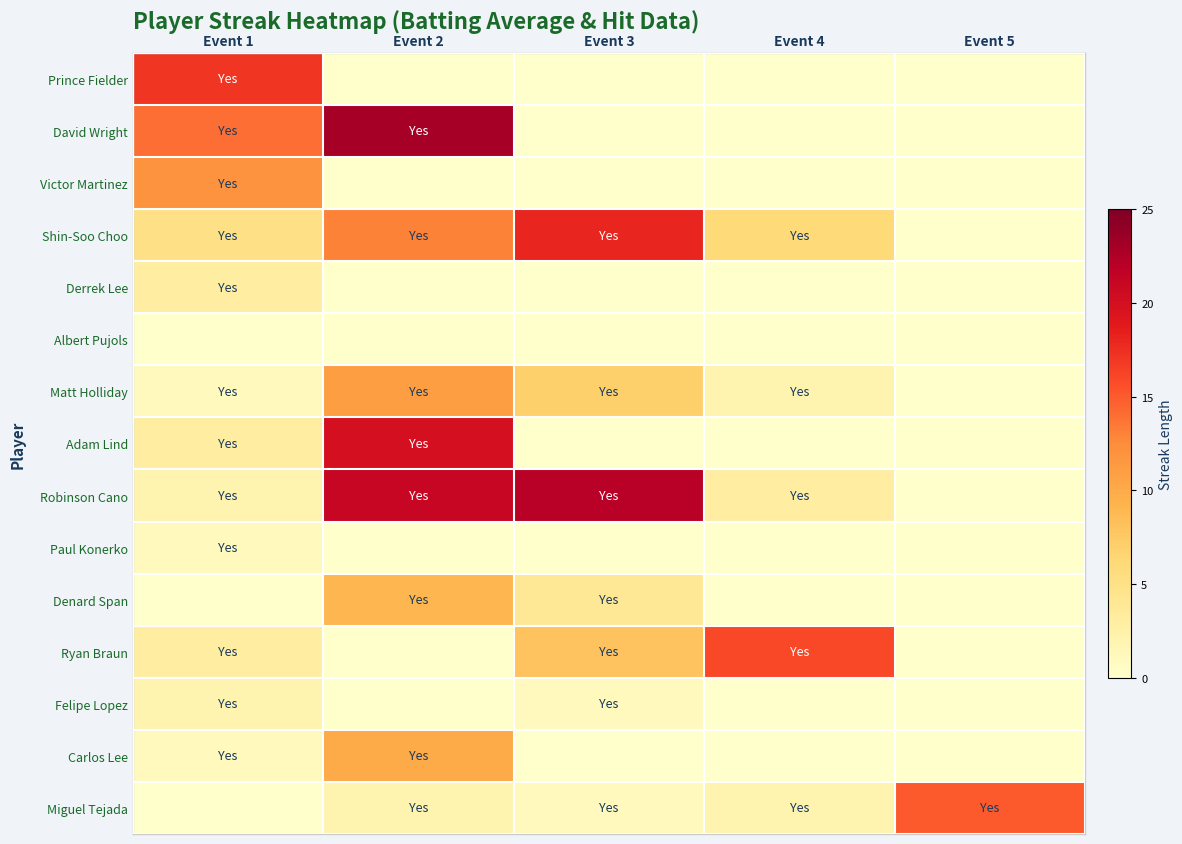

Reading right to left, extract all data points from this chart.

Miguel Tejada: Event 5=15	Event 4=2	Event 3=1	Event 2=2	Event 1=0
Carlos Lee: Event 5=0	Event 4=0	Event 3=0	Event 2=10	Event 1=1
Felipe Lopez: Event 5=0	Event 4=0	Event 3=1	Event 2=0	Event 1=2
Ryan Braun: Event 5=0	Event 4=16	Event 3=8	Event 2=0	Event 1=3
Denard Span: Event 5=0	Event 4=0	Event 3=4	Event 2=9	Event 1=0
Paul Konerko: Event 5=0	Event 4=0	Event 3=0	Event 2=0	Event 1=1
Robinson Cano: Event 5=0	Event 4=3	Event 3=22	Event 2=21	Event 1=2
Adam Lind: Event 5=0	Event 4=0	Event 3=0	Event 2=20	Event 1=3
Matt Holliday: Event 5=0	Event 4=2	Event 3=7	Event 2=11	Event 1=1
Albert Pujols: Event 5=0	Event 4=0	Event 3=0	Event 2=0	Event 1=0
Derrek Lee: Event 5=0	Event 4=0	Event 3=0	Event 2=0	Event 1=3
Shin-Soo Choo: Event 5=0	Event 4=6	Event 3=18	Event 2=13	Event 1=5
Victor Martinez: Event 5=0	Event 4=0	Event 3=0	Event 2=0	Event 1=12
David Wright: Event 5=0	Event 4=0	Event 3=0	Event 2=23	Event 1=14
Prince Fielder: Event 5=0	Event 4=0	Event 3=0	Event 2=0	Event 1=17